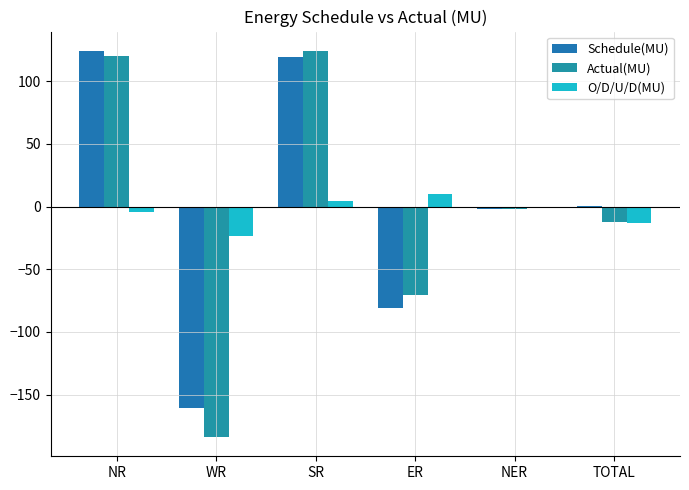

How many groups of bars are there?

6